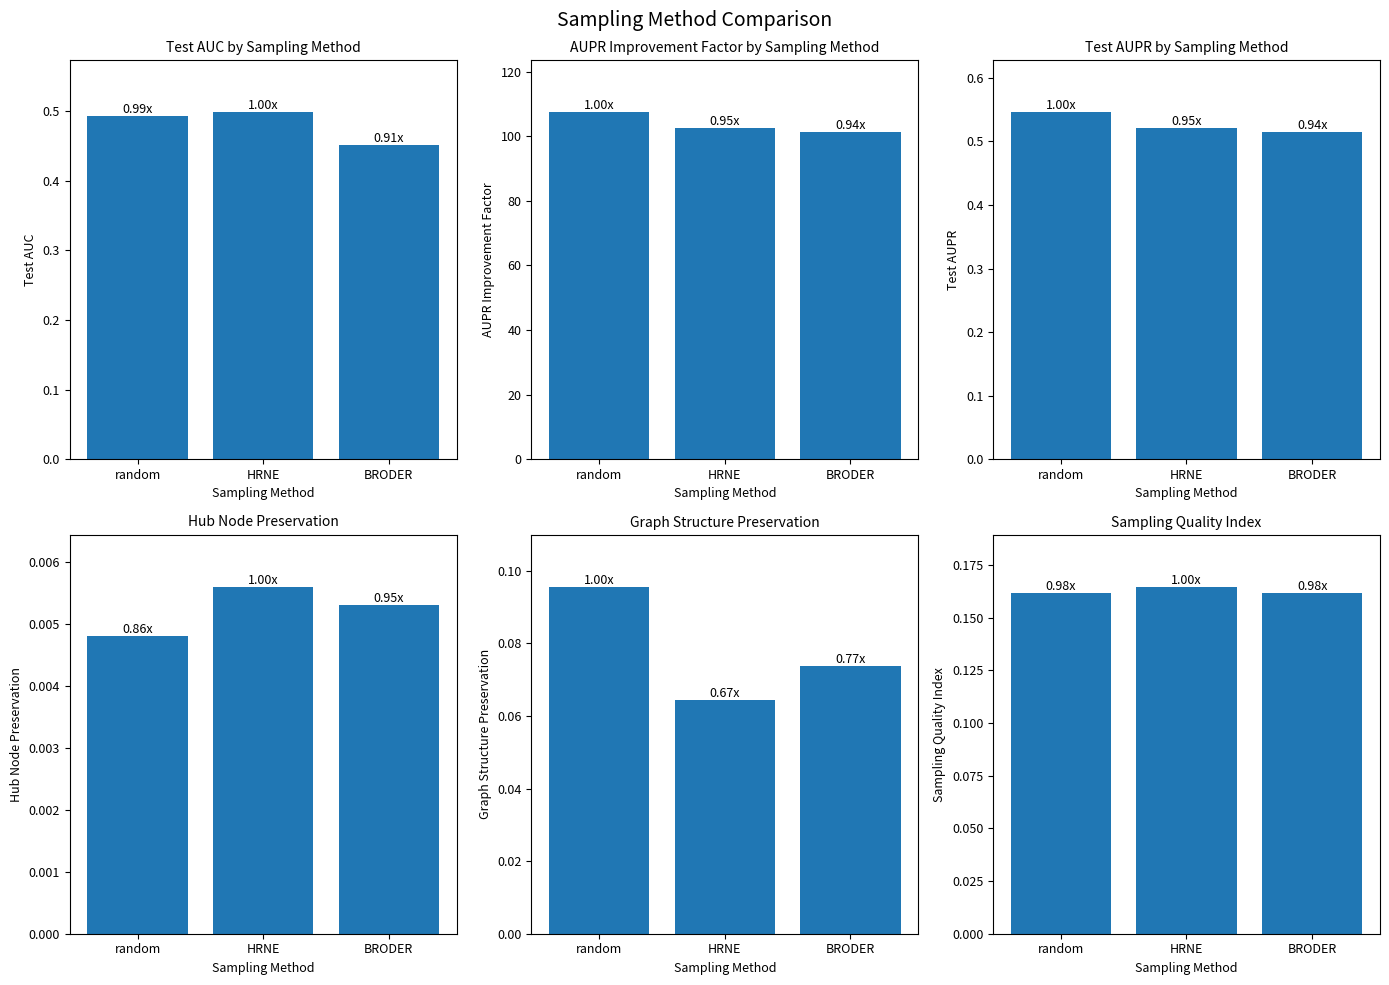

Reading left to right, transcribe all the data shown in this chart.

test_auc: 0.5	0.5	0.5
aupr_improvement_factor: 107.4	102.4	101.3
test_aupr: 0.5	0.5	0.5
hub_node_preservation: 0.0	0.0	0.0
original_graph_structure_preservation: 0.1	0.1	0.1
sampling_quality_index: 0.2	0.2	0.2